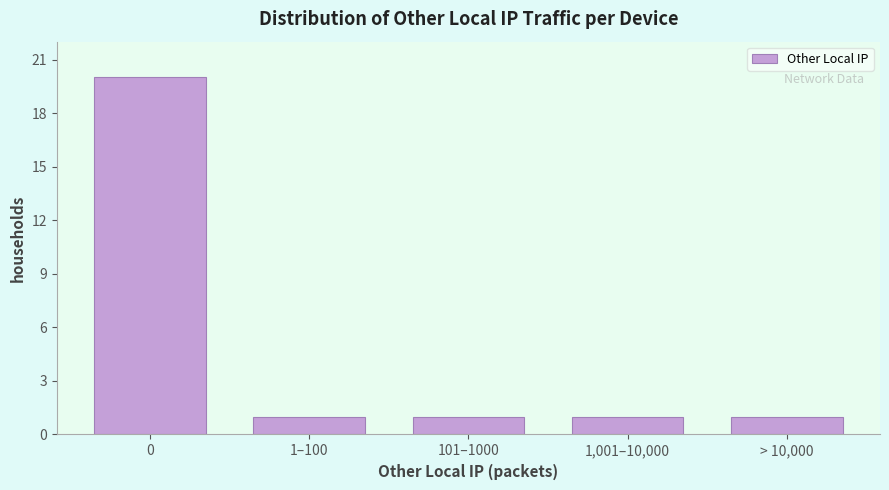

Reading left to right, transcribe all the data shown in this chart.

20	1	1	1	1